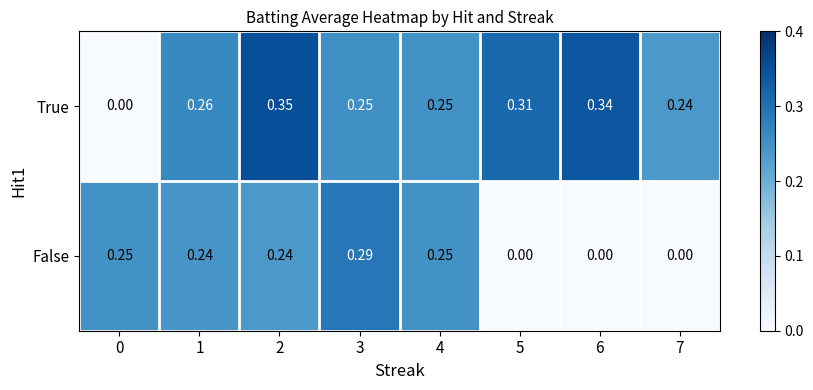

Which series has the largest total across all categories?

True